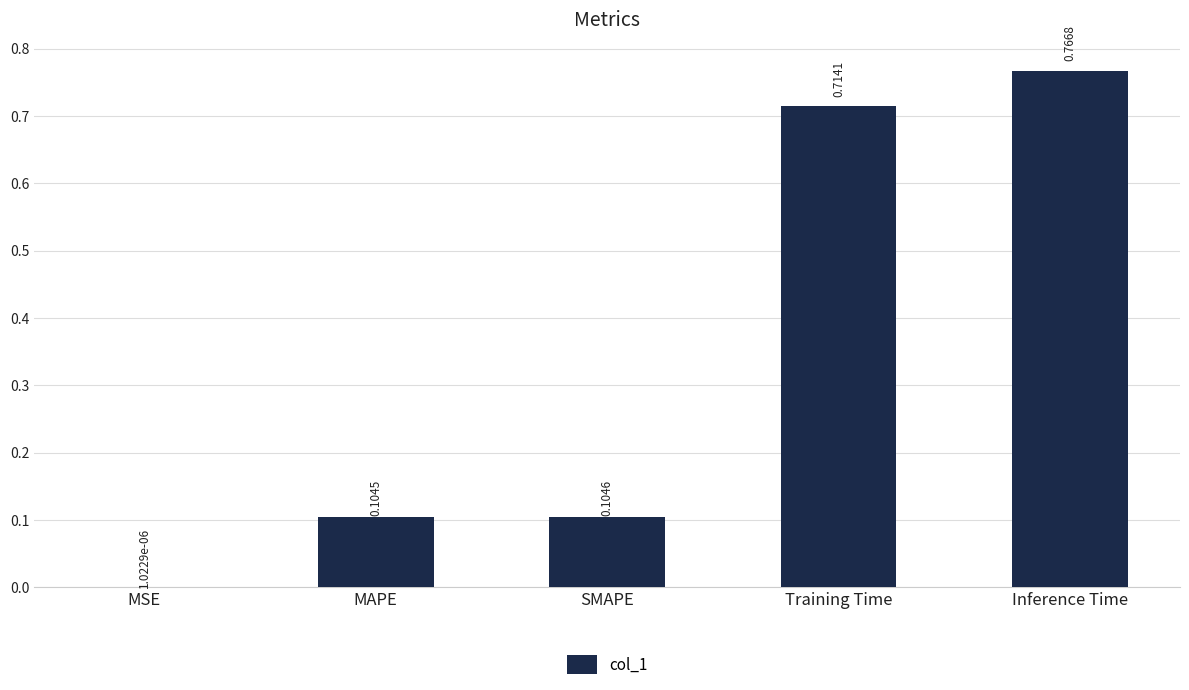

What is the sum of all values?

1.7